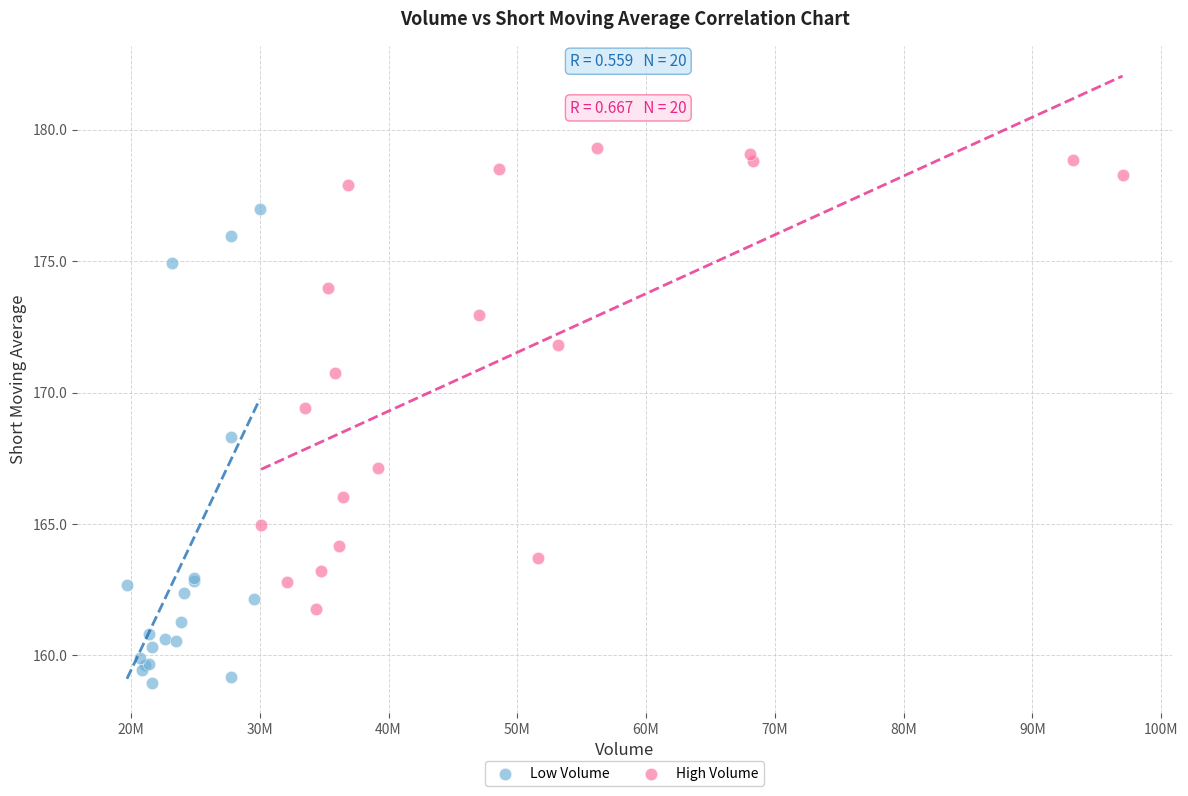

Which series reaches the minimum Y coordinate?

Low Volume